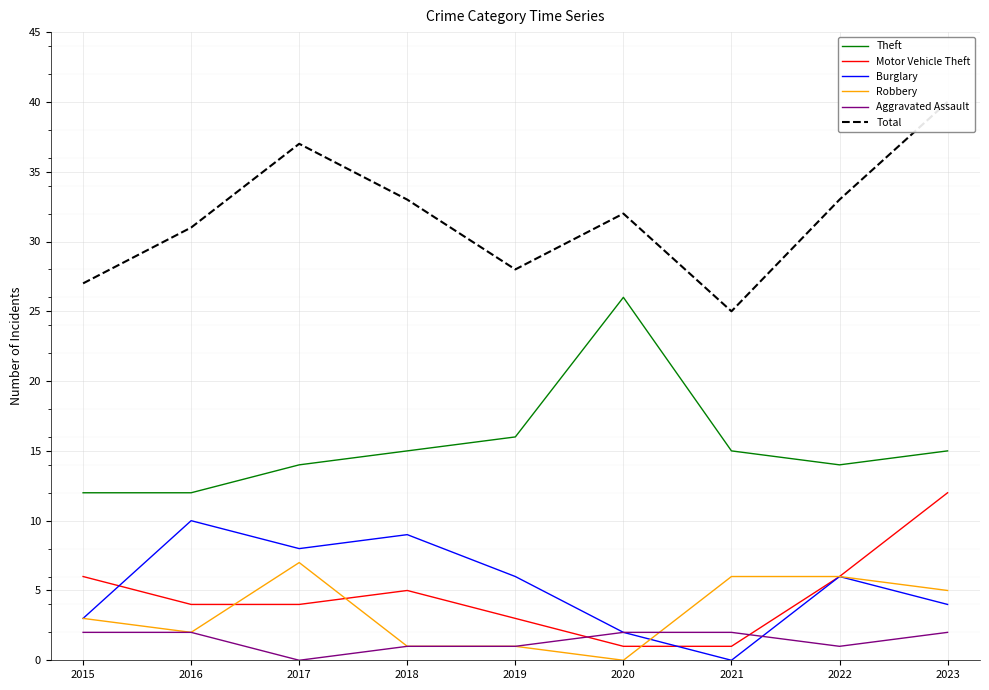

What is the maximum value shown in the chart?

40